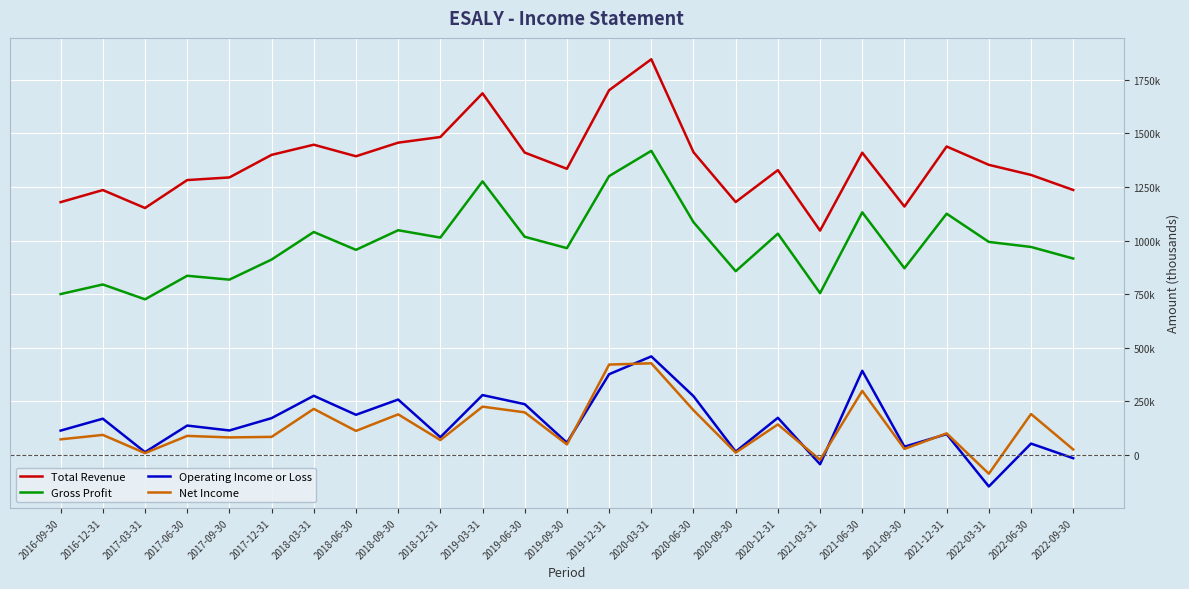

True or false: Operating Income or Loss has more than 2 points higher than both neighbors.

True